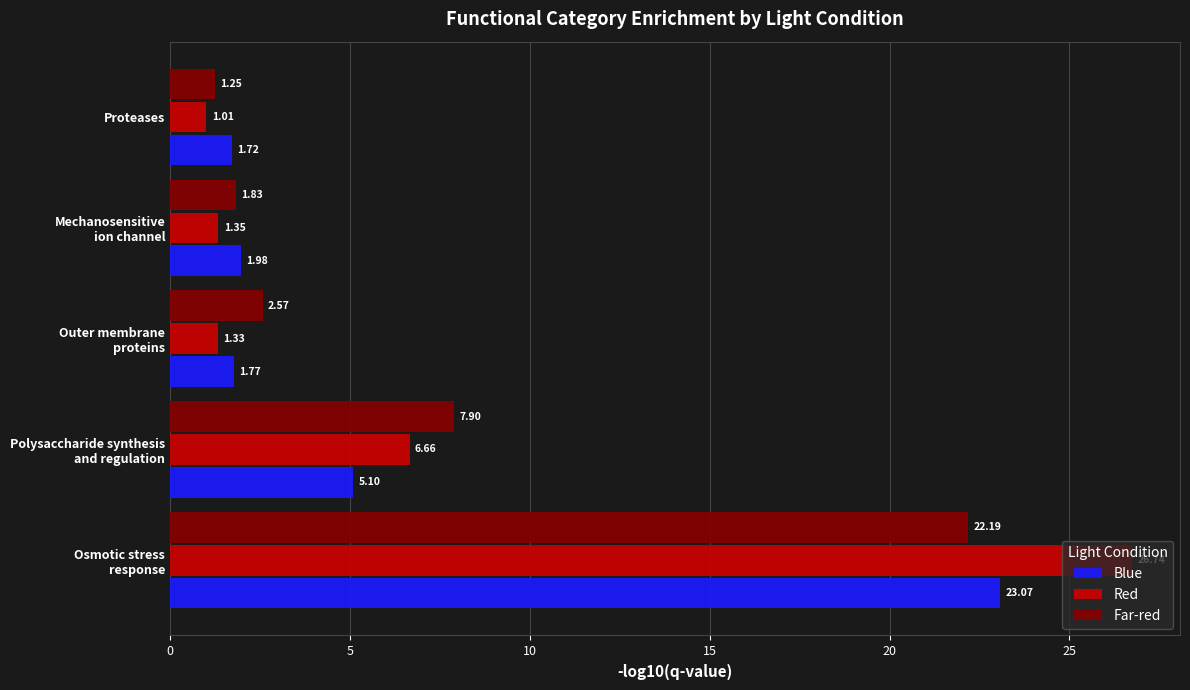

At which label is Red closest to 13?

Polysaccharide synthesis
and regulation